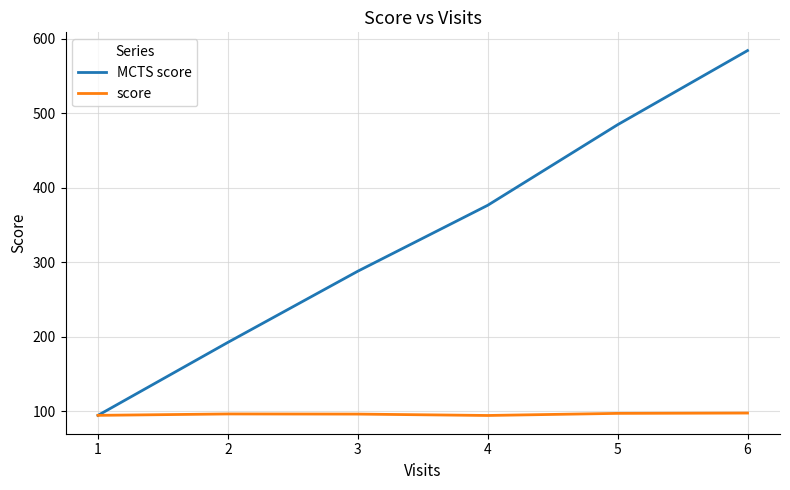

How many values in the MCTS score series exceed 376?

3